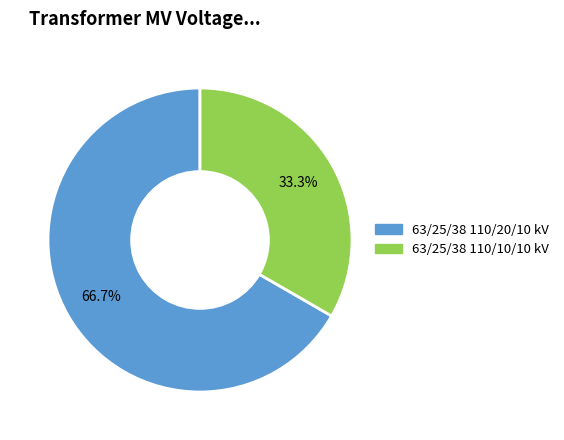

Is there a majority slice in this chart?

Yes